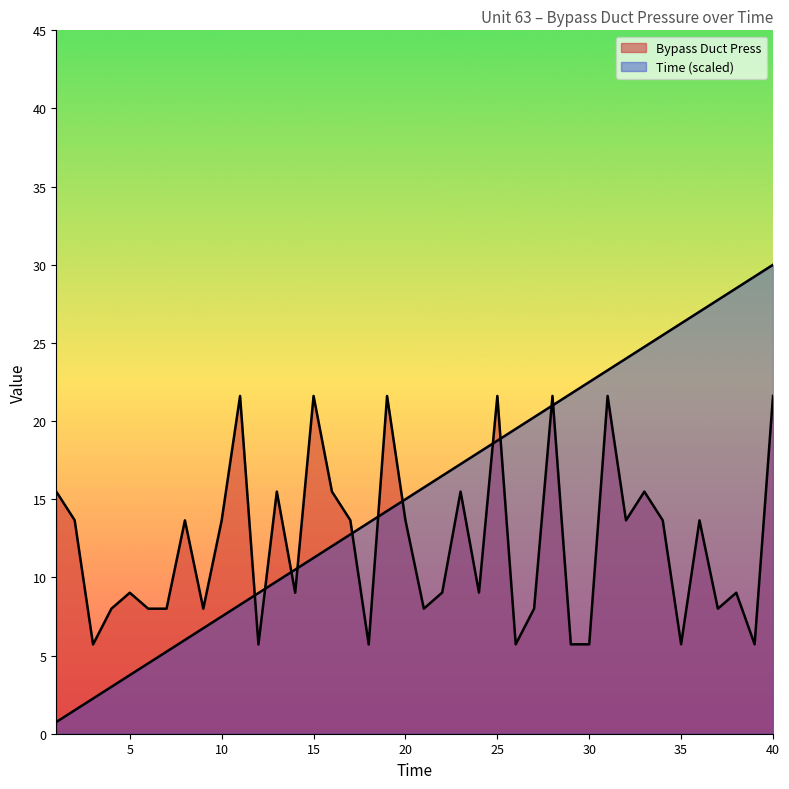

How many intersections are there between Bypass Duct Press and Time?

11